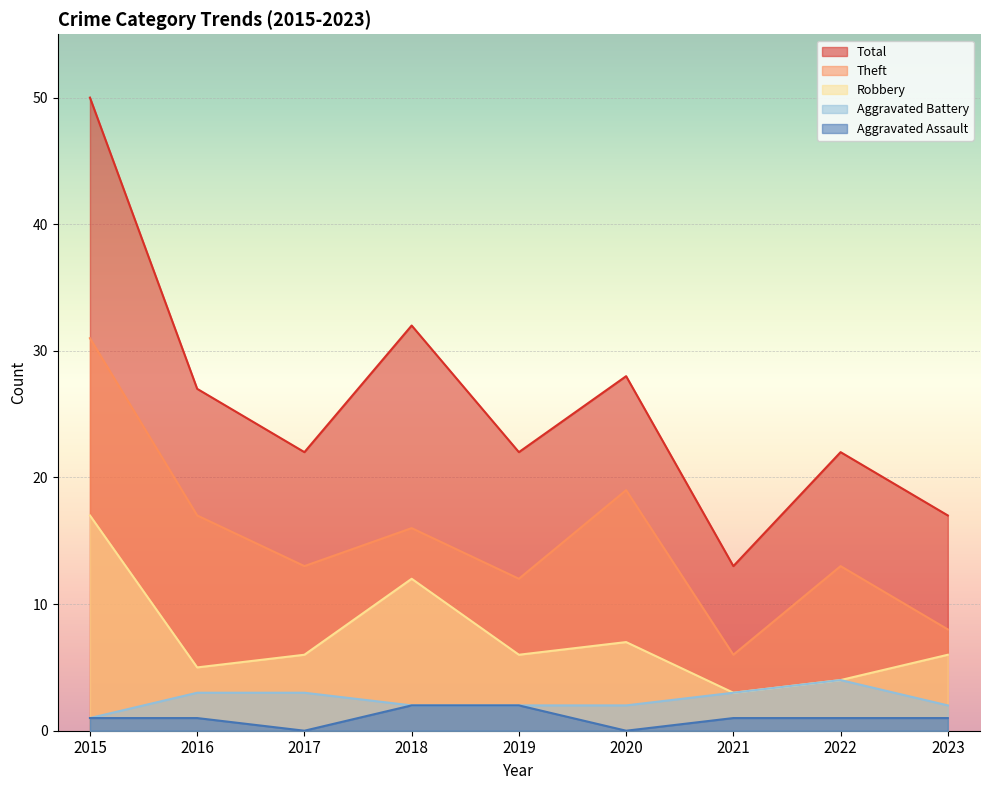

How many interior local peaks does the Theft series have?

3